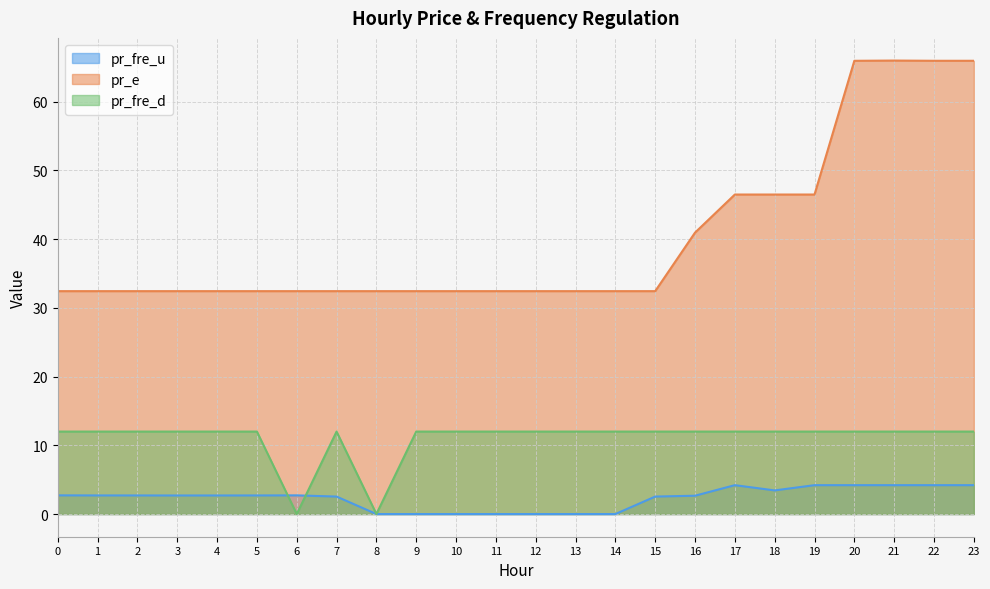

Reading left to right, transcribe all the data shown in this chart.

pr_fre_u: 0=2.7	1=2.7	2=2.7	3=2.7	4=2.7	5=2.7	6=2.7	7=2.5	8=0.0	9=0.0	10=0.0	11=0.0	12=0.0	13=0.0	14=0.0	15=2.5	16=2.7	17=4.2	18=3.4	19=4.2	20=4.2	21=4.2	22=4.2	23=4.2
pr_e: 0=32.4	1=32.4	2=32.4	3=32.4	4=32.4	5=32.4	6=32.4	7=32.4	8=32.4	9=32.4	10=32.4	11=32.4	12=32.4	13=32.4	14=32.4	15=32.4	16=40.9	17=46.5	18=46.5	19=46.5	20=65.9	21=66.0	22=65.9	23=65.9
pr_fre_d: 0=12.0	1=12.0	2=12.0	3=12.0	4=12.0	5=12.0	6=0.0	7=12.0	8=0.0	9=12.0	10=12.0	11=12.0	12=12.0	13=12.0	14=12.0	15=12.0	16=12.0	17=12.0	18=12.0	19=12.0	20=12.0	21=12.0	22=12.0	23=12.0